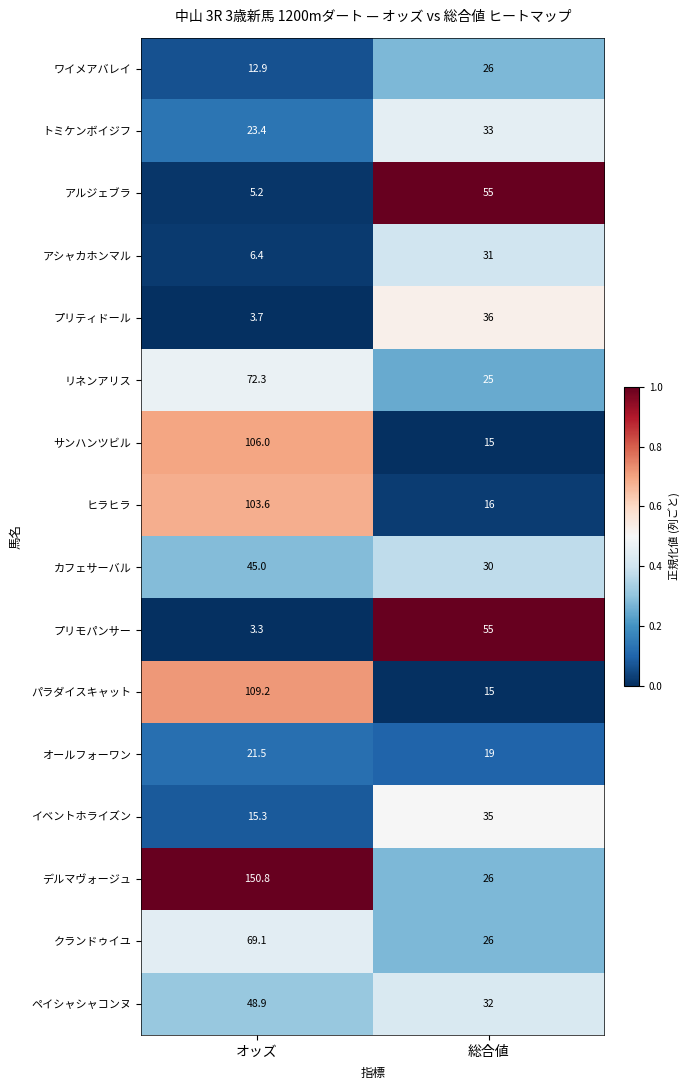

How many series are shown in this chart?

16